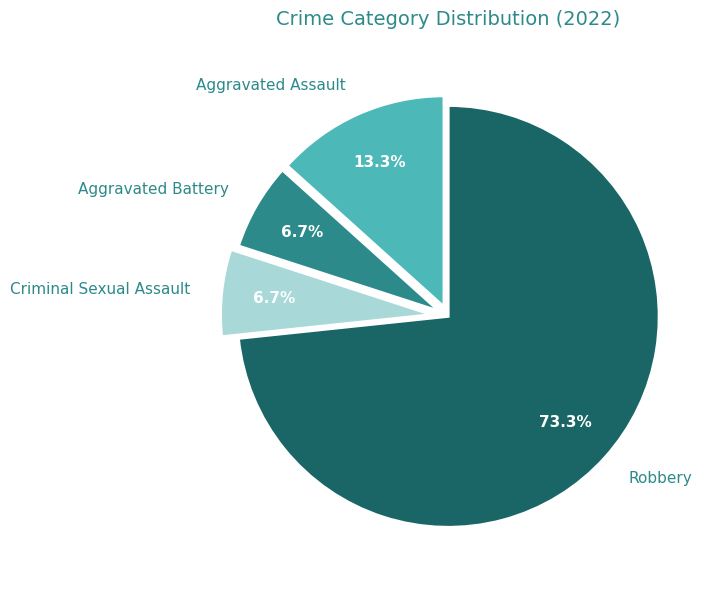

What percentage is NOT represented by Robbery?

26.7%